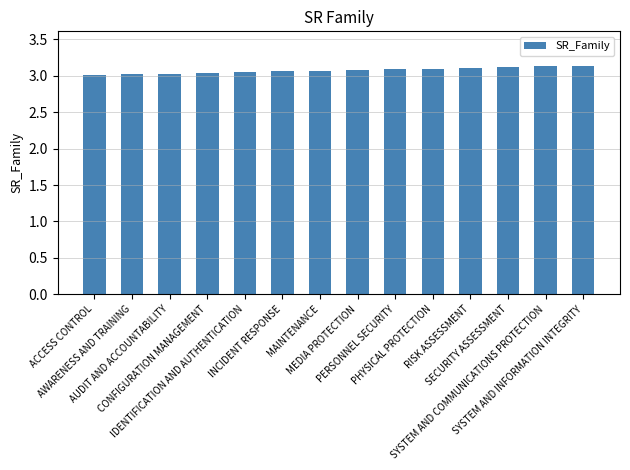

Reading left to right, what are all the values shown in this chart?

3.0	3.0	3.0	3.0	3.0	3.1	3.1	3.1	3.1	3.1	3.1	3.1	3.1	3.1